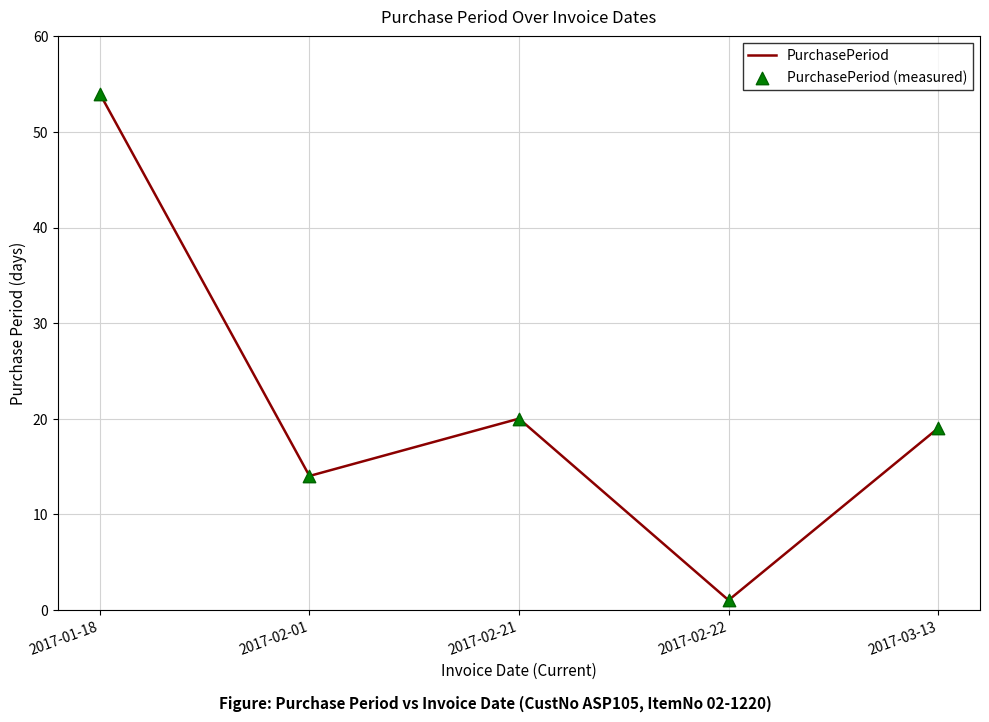

Which label corresponds to the smallest value in the chart?

2017-02-22